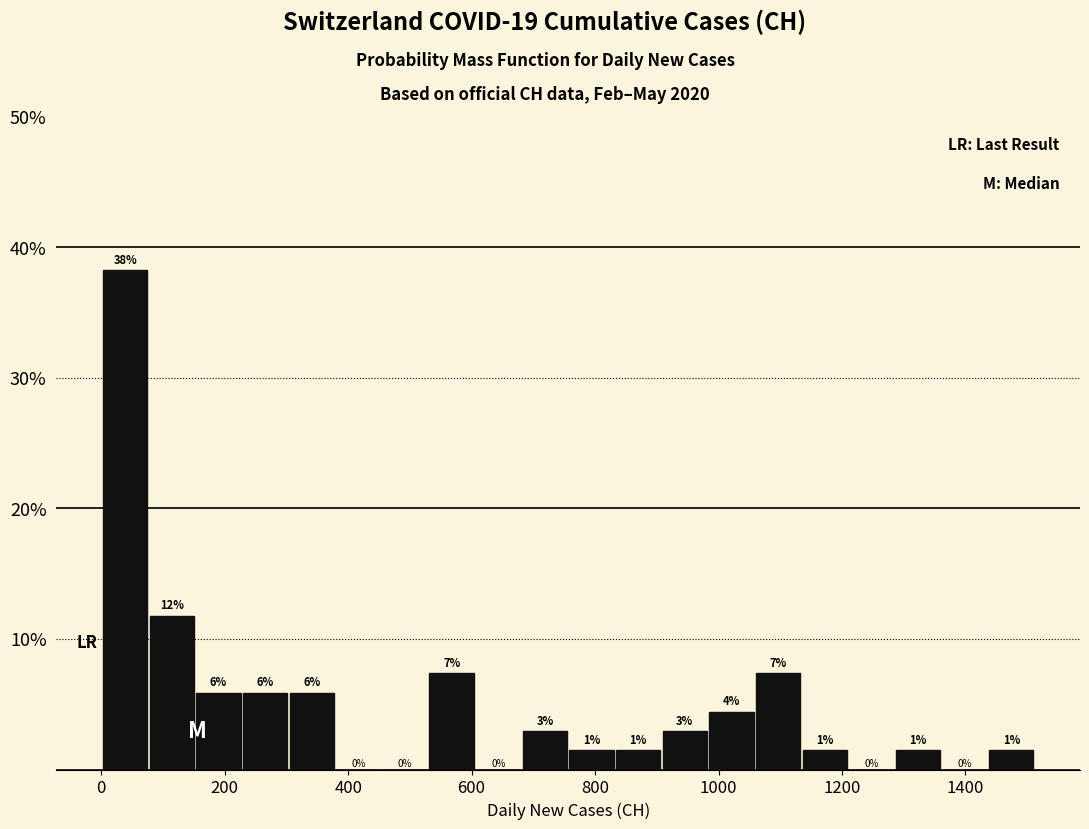

Read against the x-axis, roughly where is the centre of the tallest bar?

40